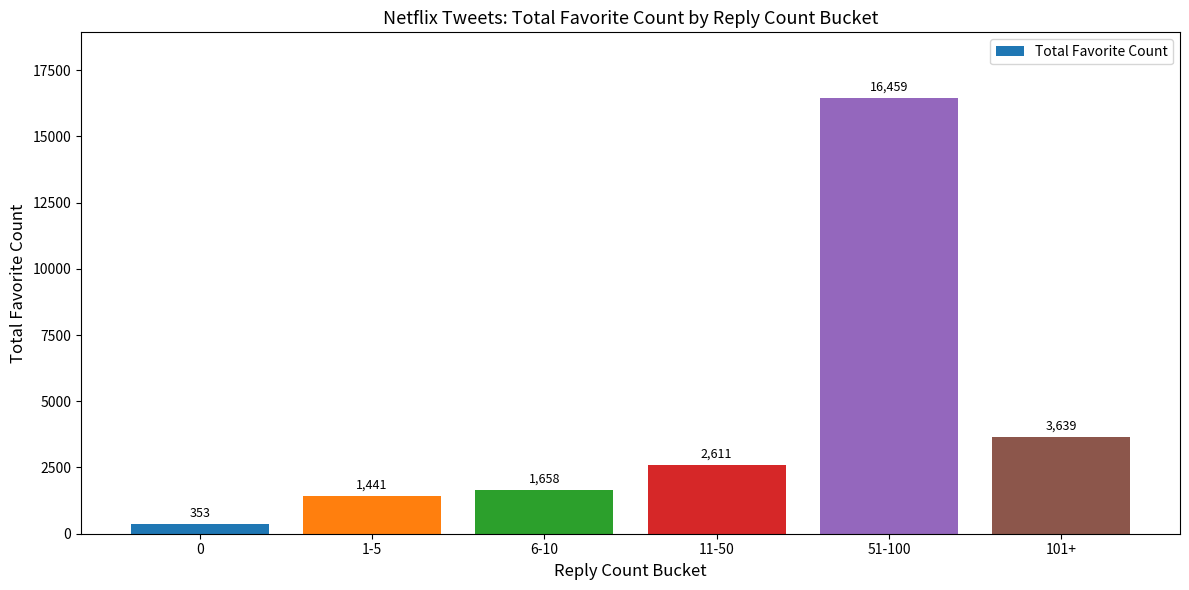

How many values are below 2611?

3